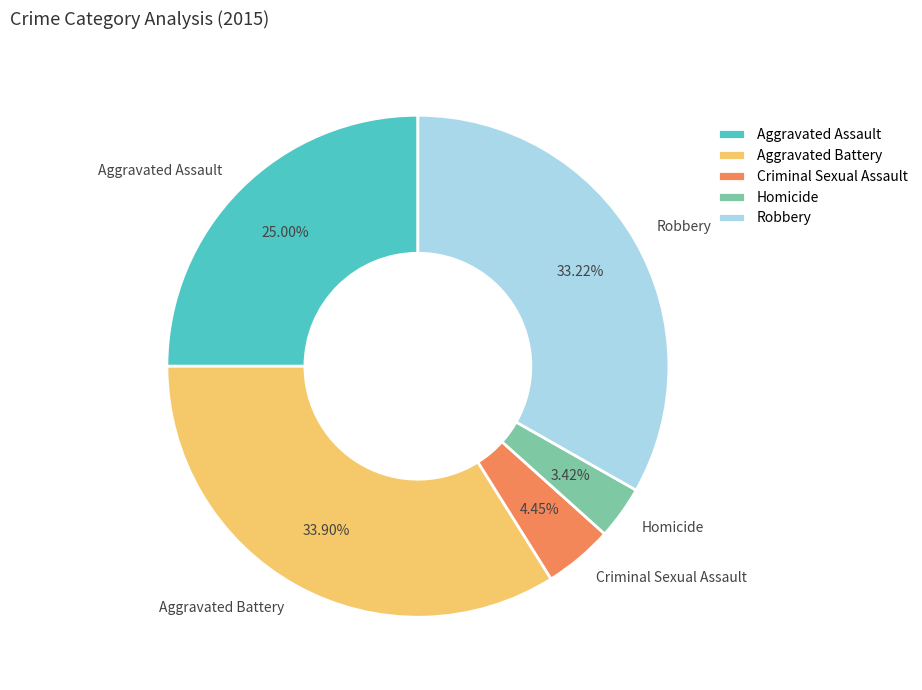

To the nearest percent, what percentage of the pie is Aggravated Battery?

34%